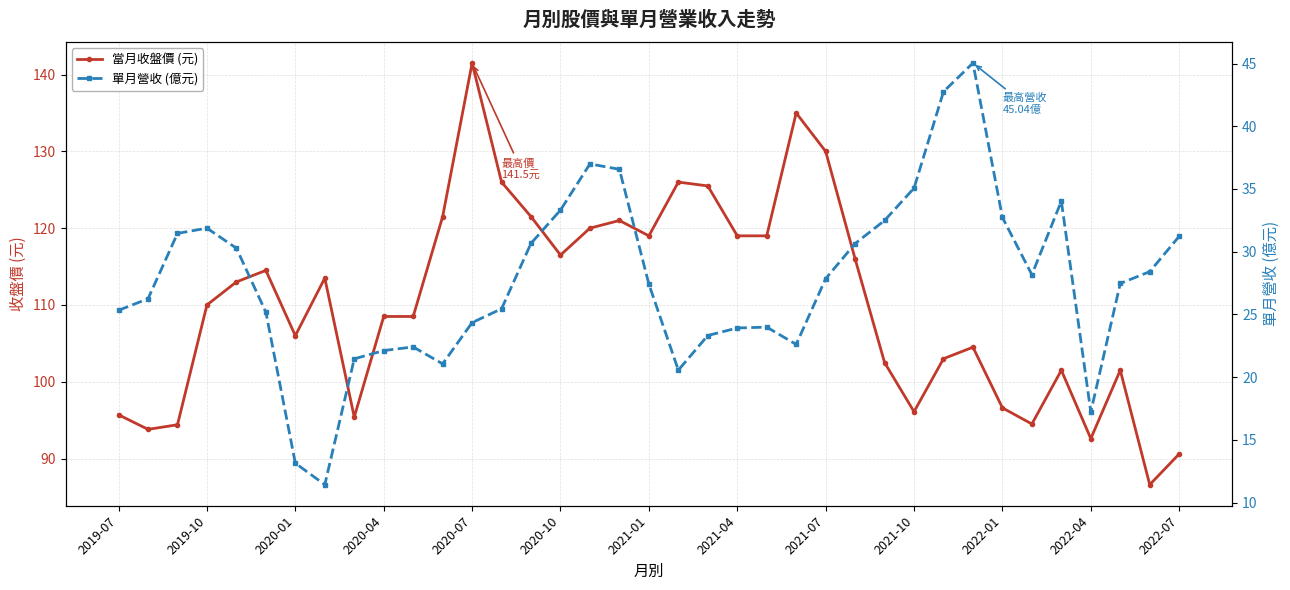

Which category has the highest value in the 當月收盤價 (元) series?

2020-07